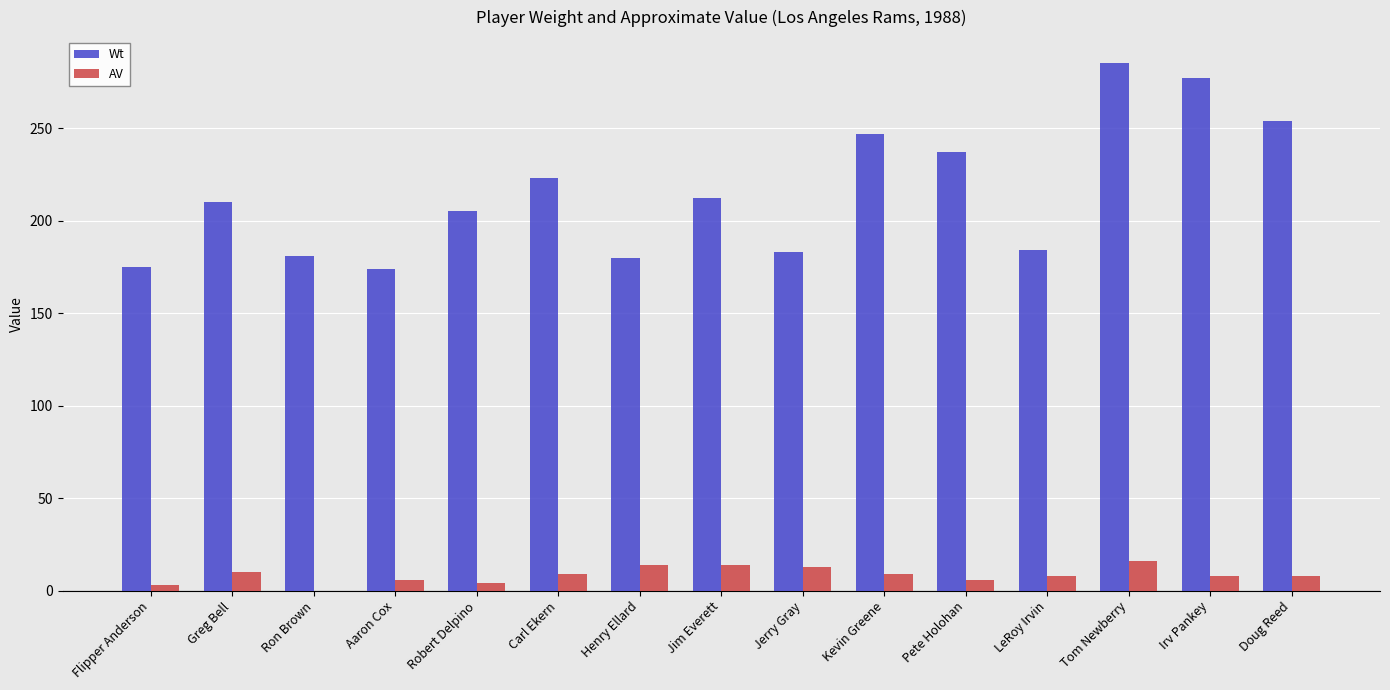

What is the total value across all series at Ron Brown?

181